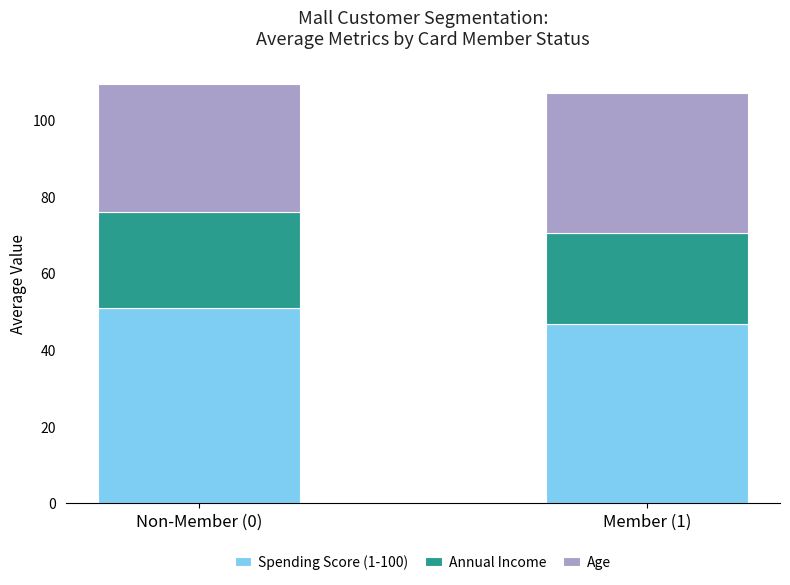

How many series are shown in this chart?

3